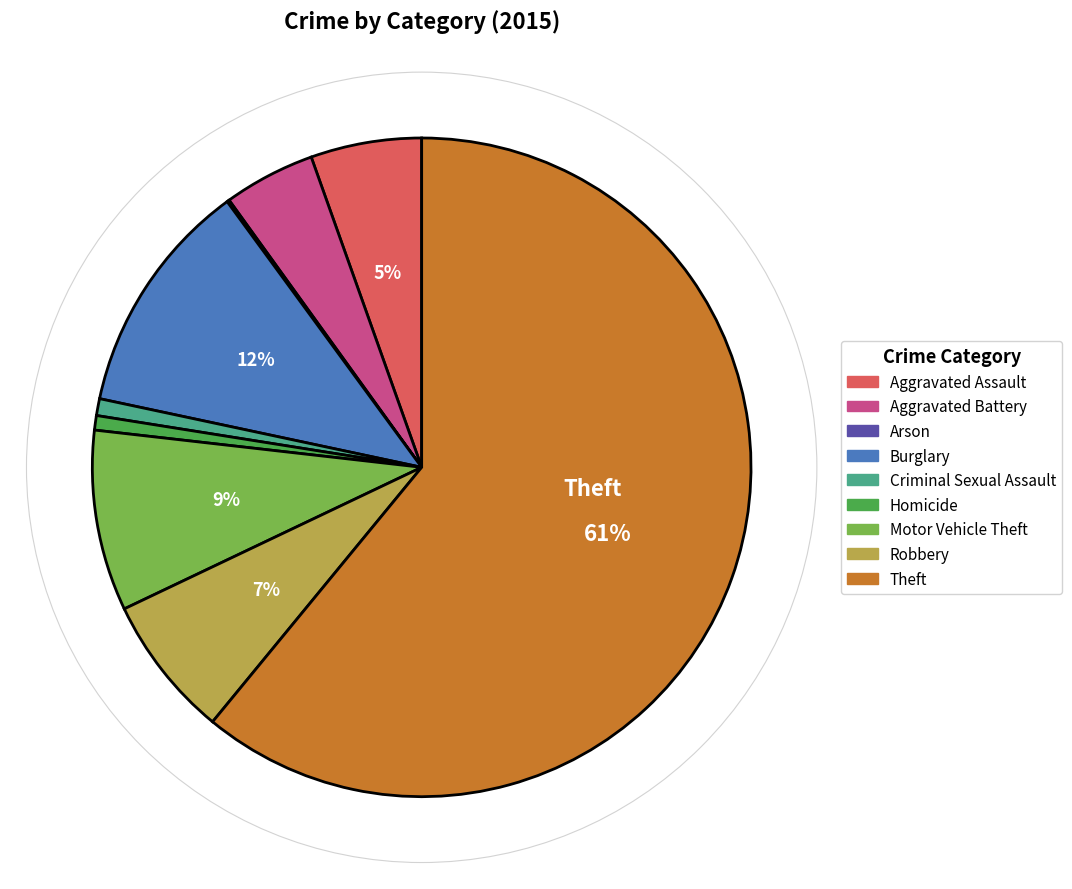

To the nearest percent, what is the combined percentage of Aggravated Assault and Theft?

66%